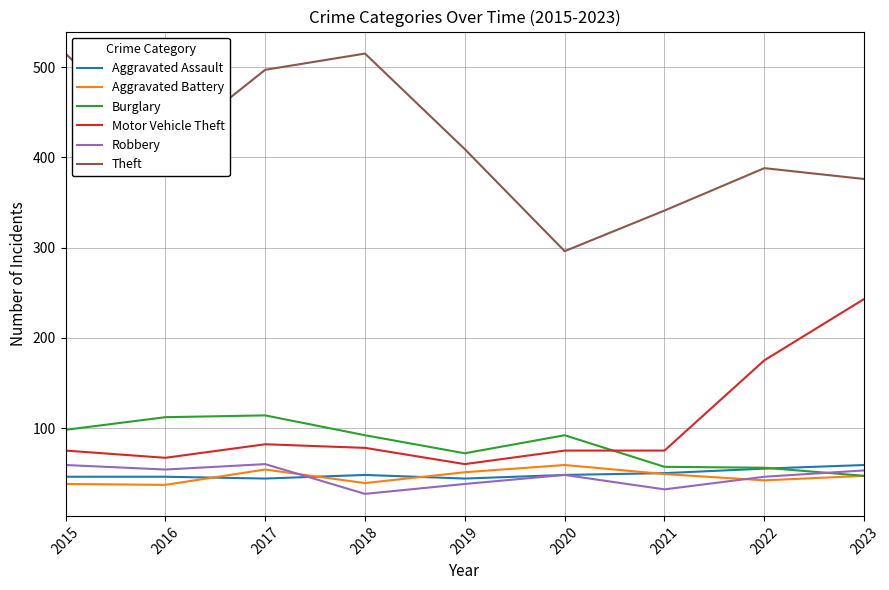

Which series has the largest total across all categories?

Theft